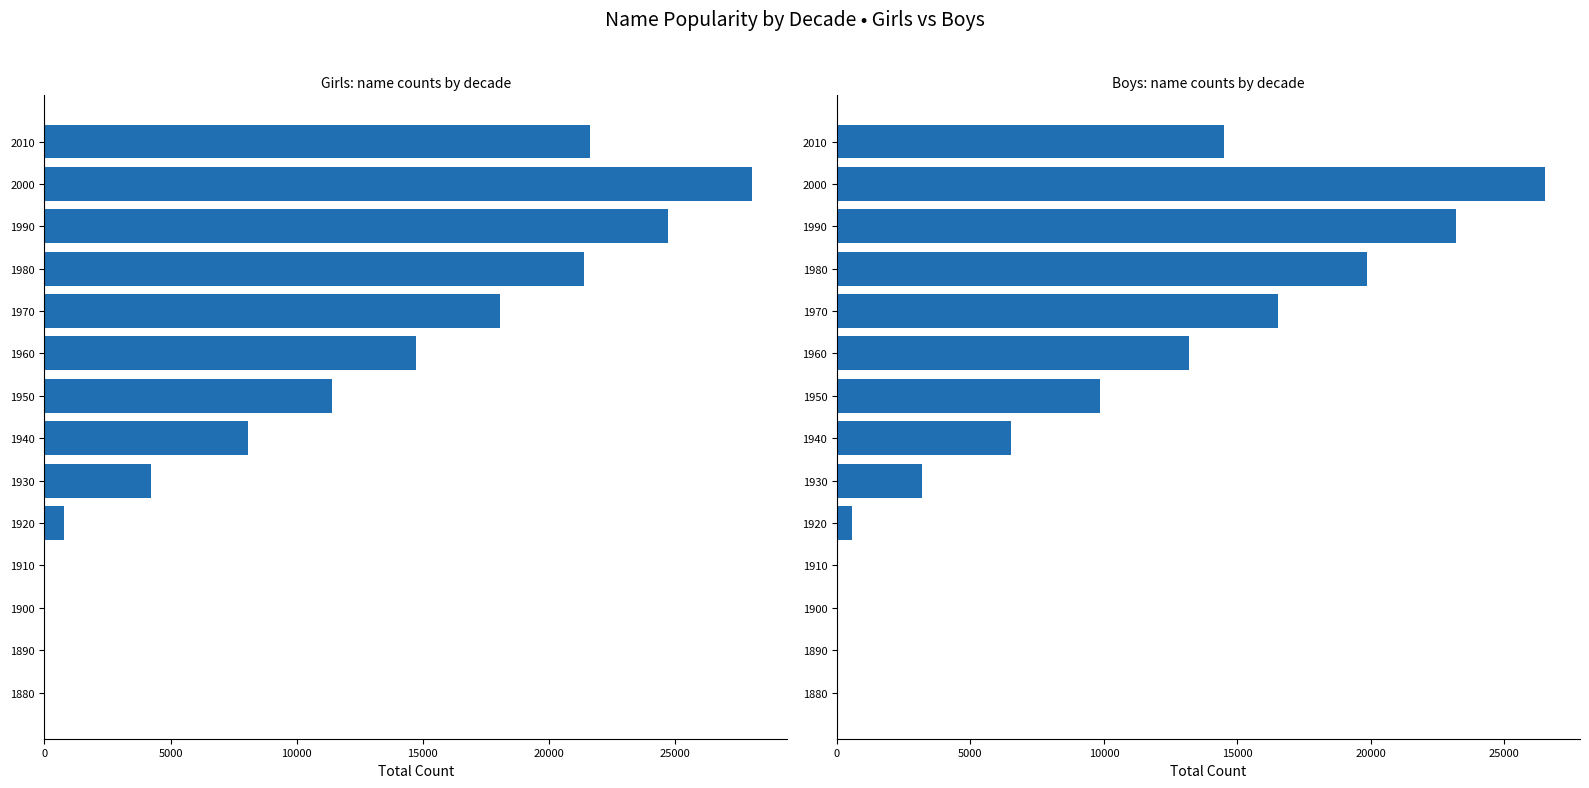

What is the sum of the Girls values at 1880 and 1970?

18060